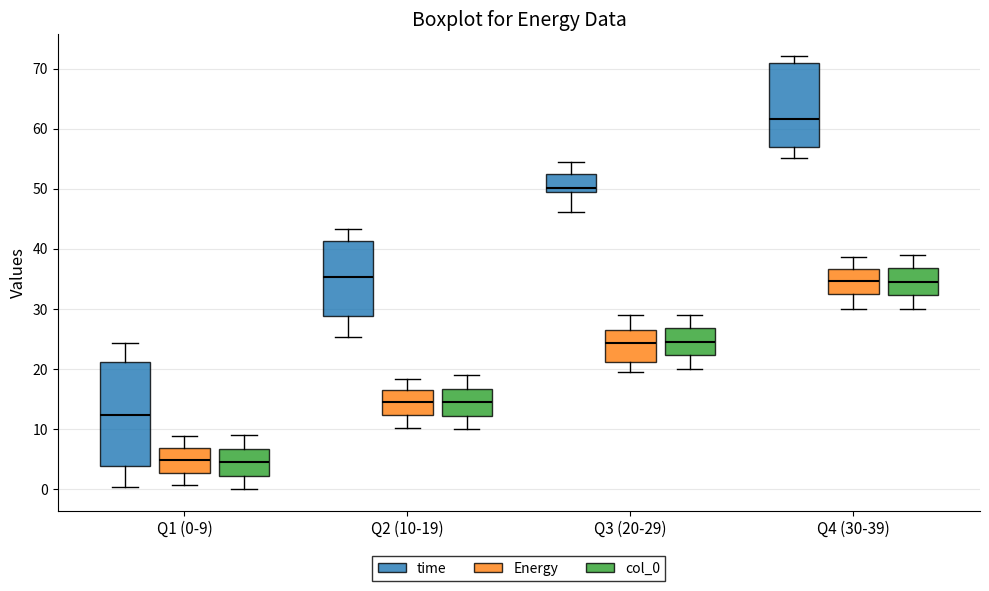

Where is the upper edge of the box for Q3 (20-29) (Energy) on the y-axis? The values are not printed on the chart, so give them approximately, as read against the axis.

27